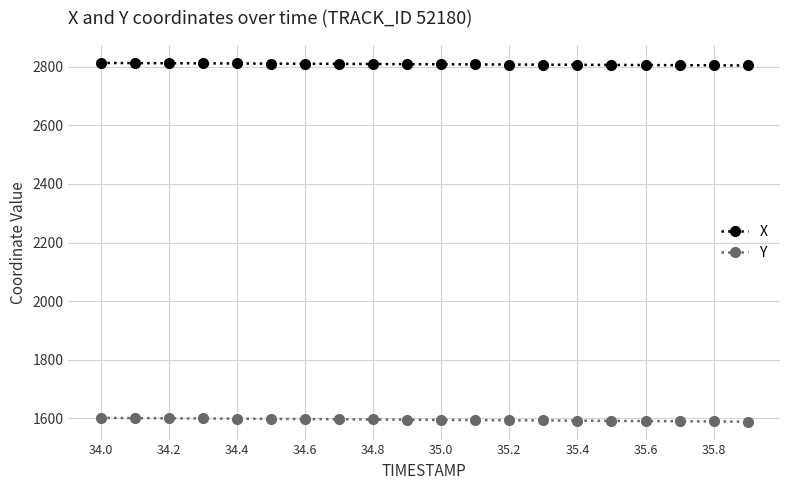

At how many categories does at least one series exceed 2564?

20